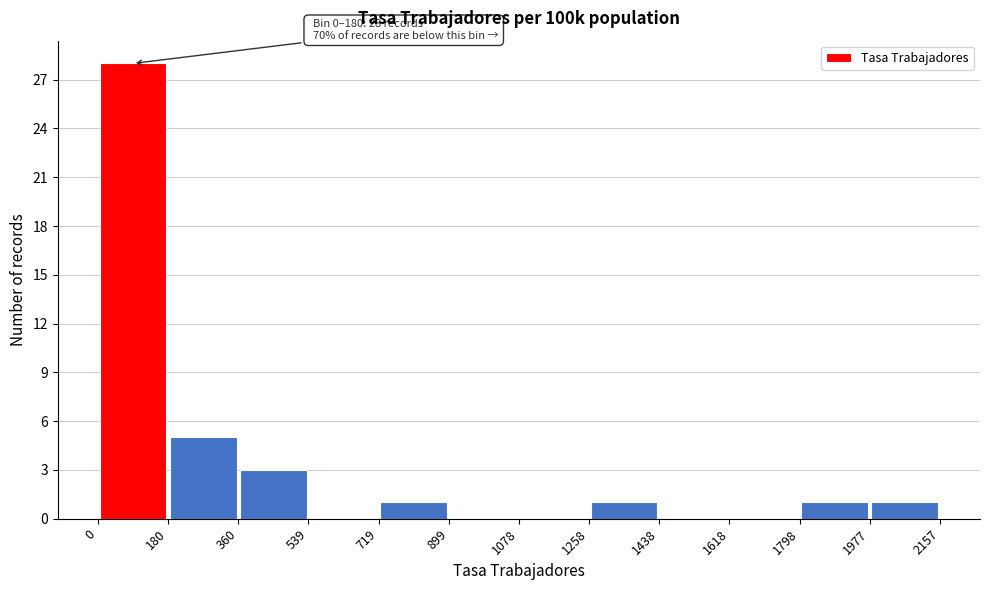

Over which range of the x-axis is the bar tallest?

0 to 180